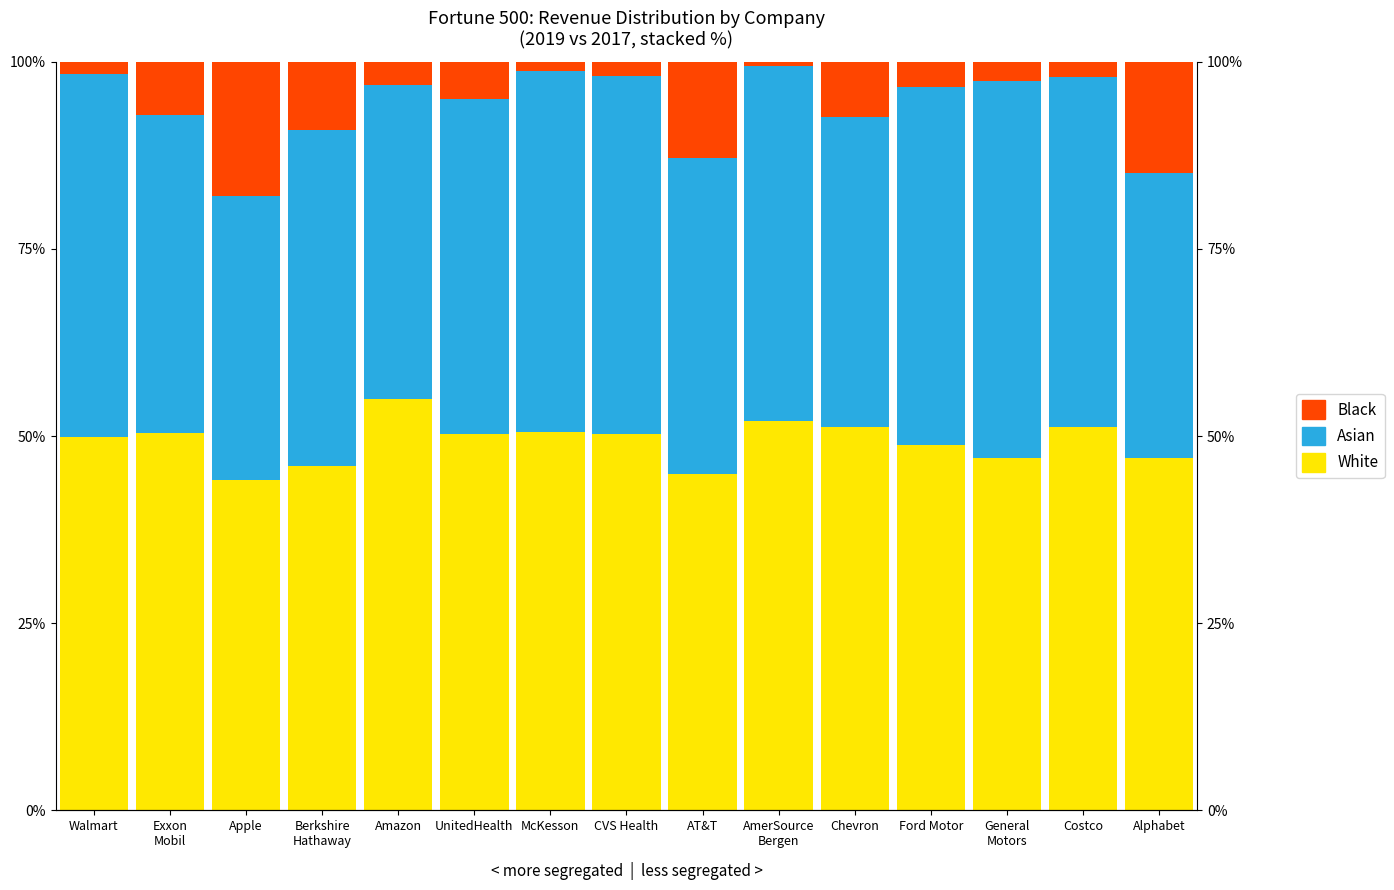

Reading right to left, transcribe all the data shown in this chart.

White: 47.0	51.2	47.1	48.8	51.2	52.0	44.9	50.3	50.5	50.3	54.9	46.0	44.1	50.5	49.9
Asian: 38.1	46.7	50.4	47.7	41.4	47.4	42.2	47.8	48.2	44.7	42.0	44.9	38.0	42.5	48.5
Black: 14.9	2.1	2.6	3.4	7.4	0.6	12.8	1.9	1.3	5.0	3.1	9.1	17.9	7.1	1.6